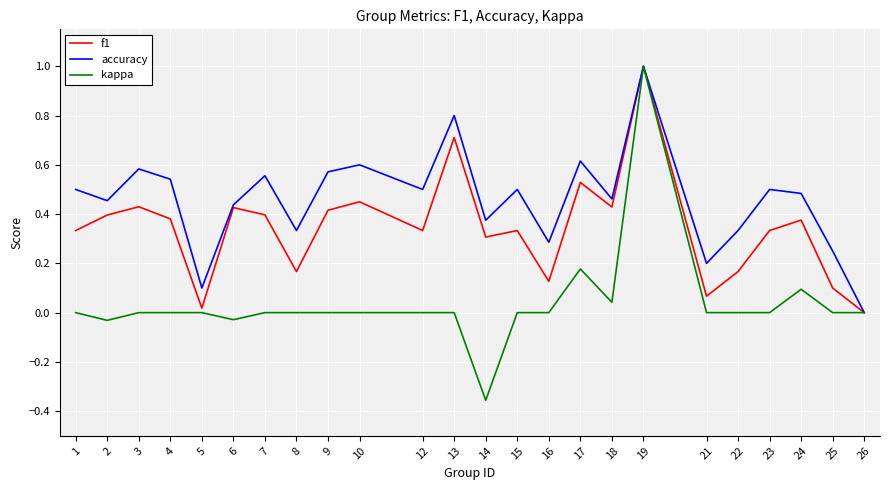

Which series has the widest spread of values?

kappa